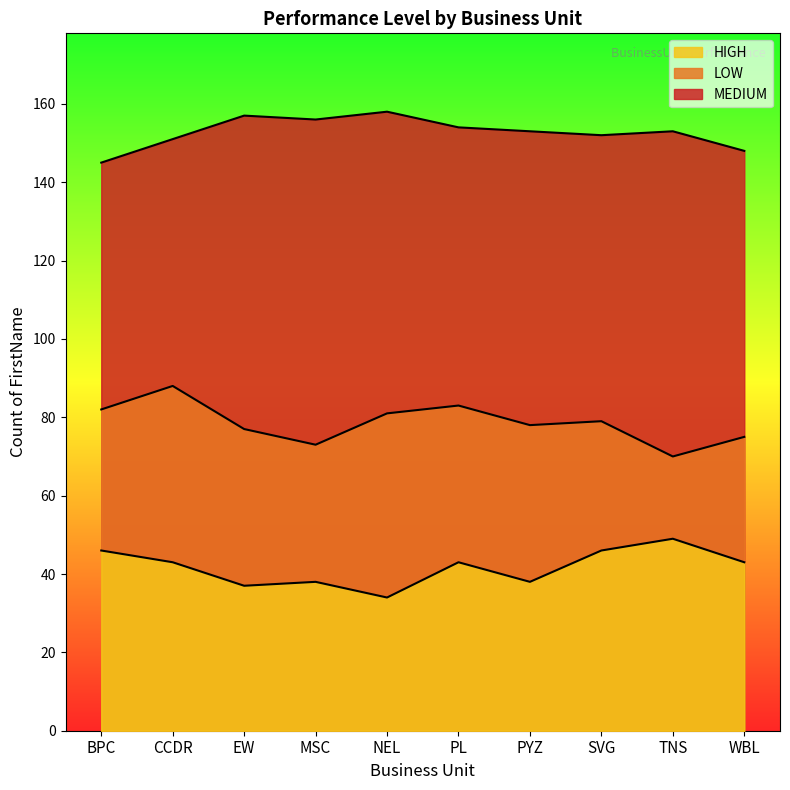

The value of HIGH at MSC is 38. True or false?

True